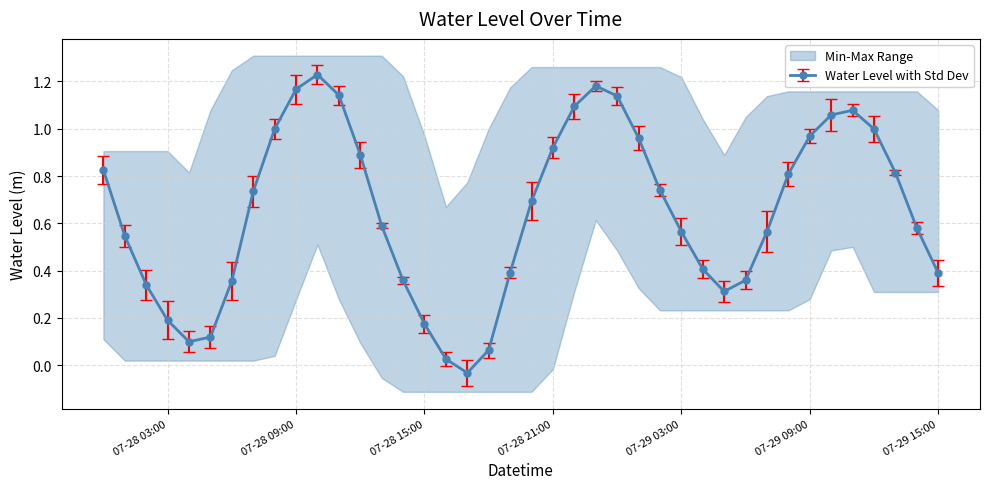

Between 2024-07-29 11:00:00 and 2024-07-28 00:00:00, which is larger?

2024-07-29 11:00:00